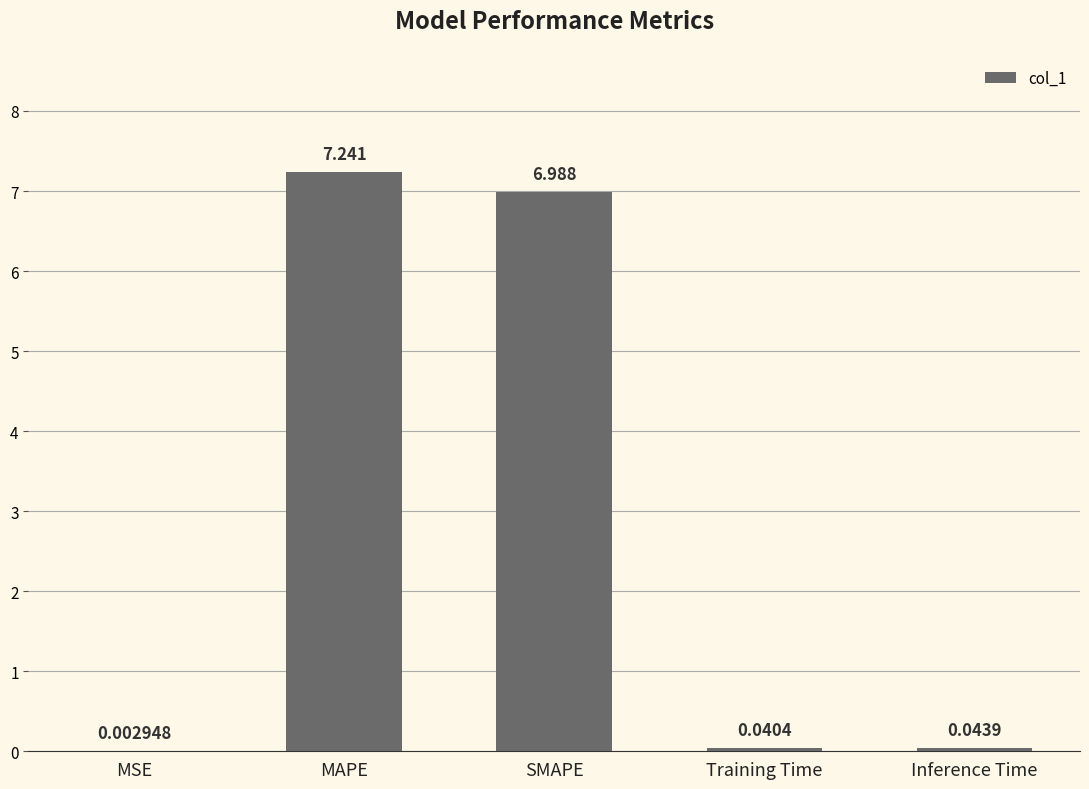

Which has a higher value, Inference Time or MSE?

Inference Time